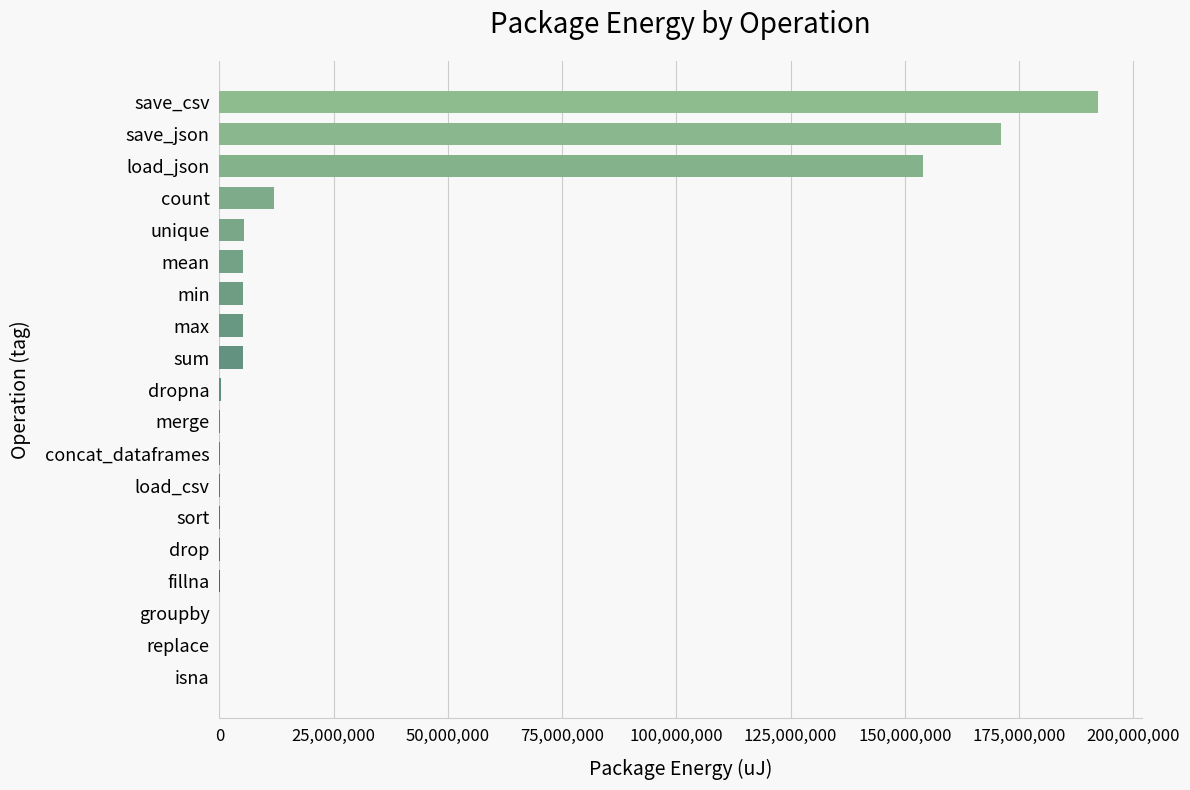

The chart shows a value of 251711373 at load_json. True or false?

False